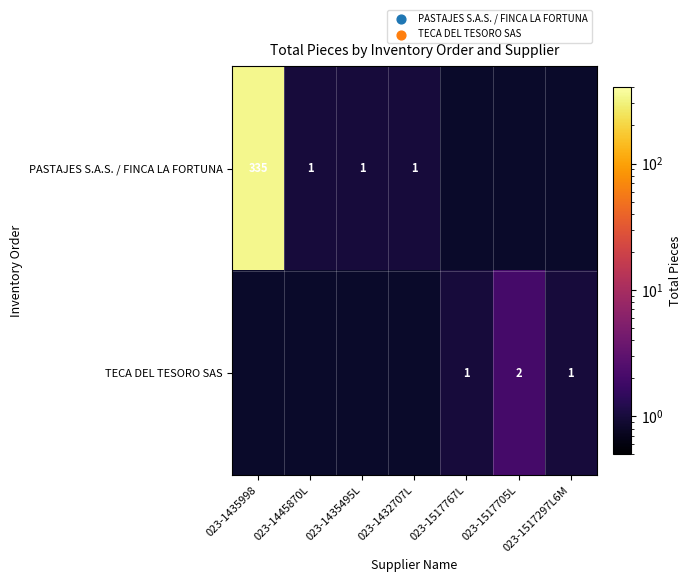

What is the greatest value displayed?

335.0